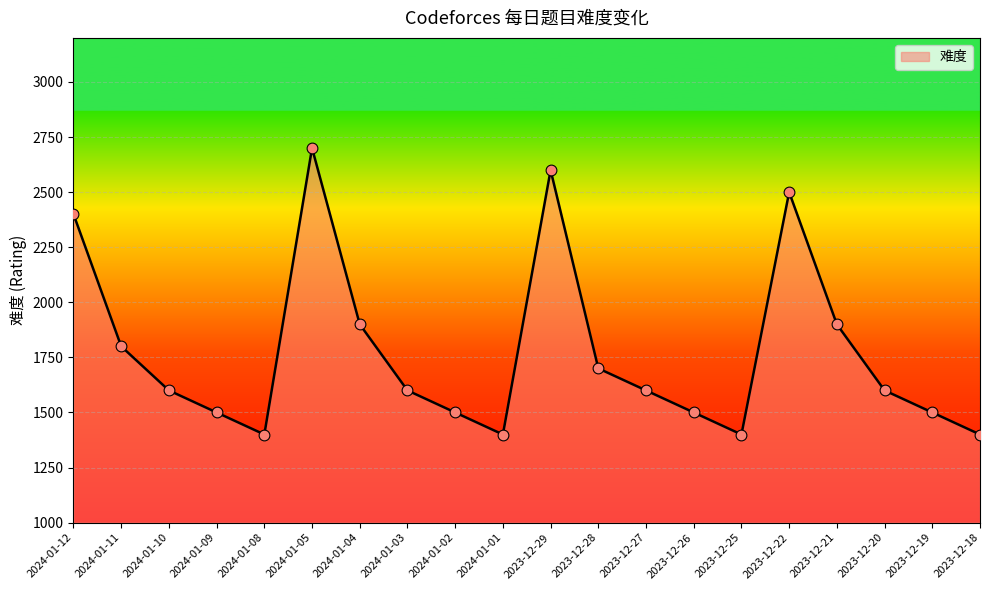

Approximately how many times larger is the value at 2023-12-21 compared to 2023-12-29?

0.7